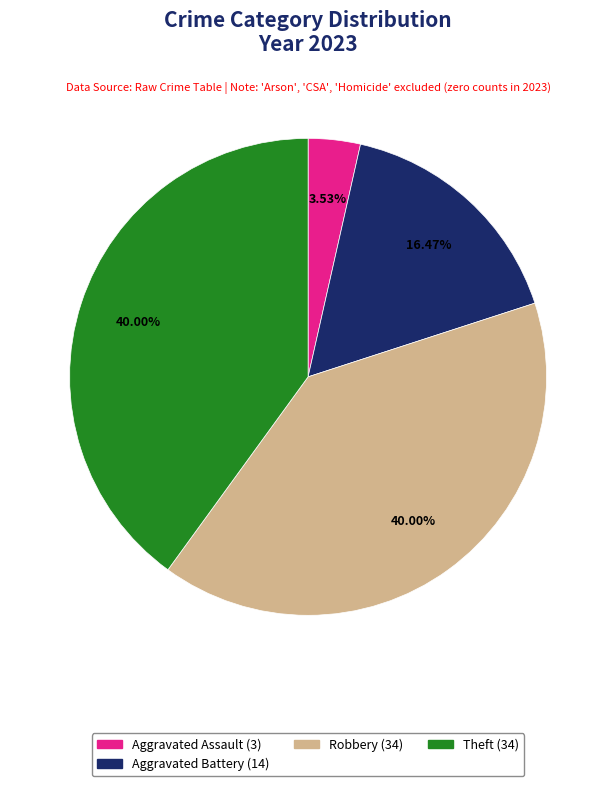

Is there a majority slice in this chart?

No